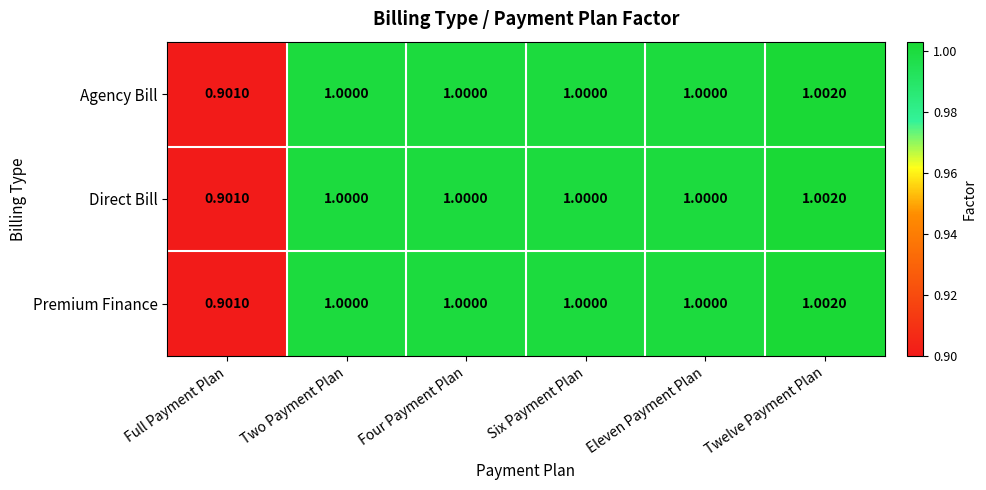

At which category does the chart reach its peak across all series?

Twelve Payment Plan